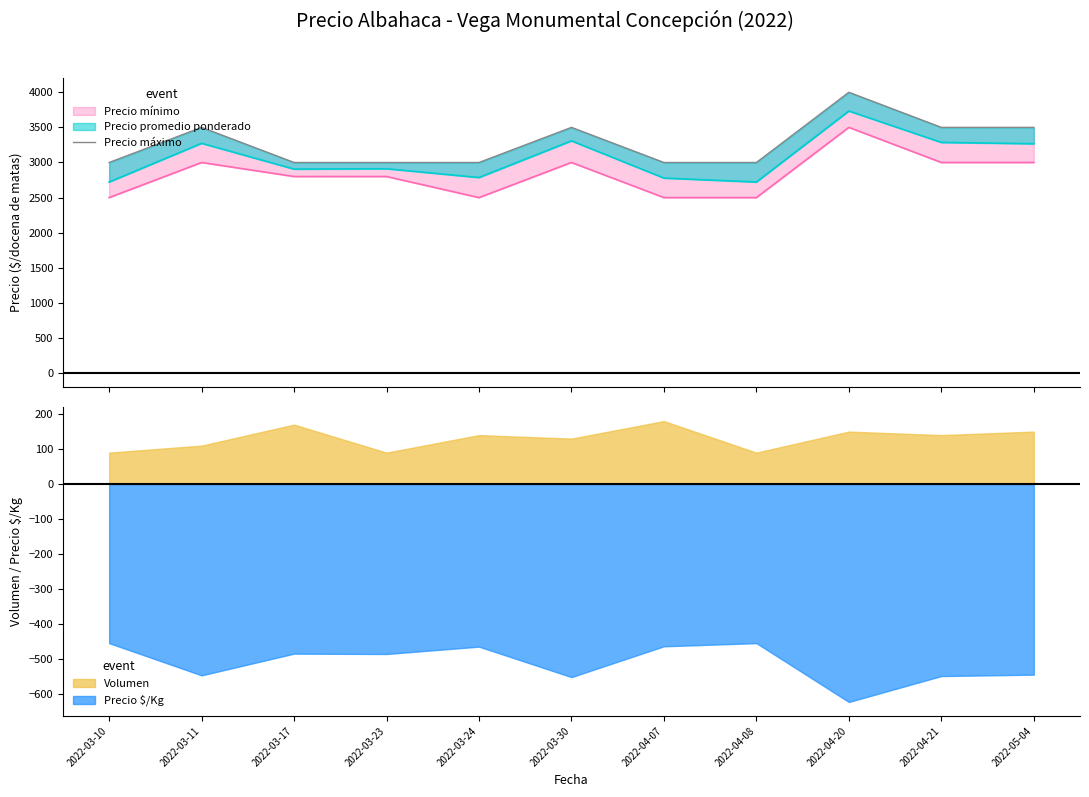

True or false: Volumen and Precio $/Kg intersect in this chart.

False